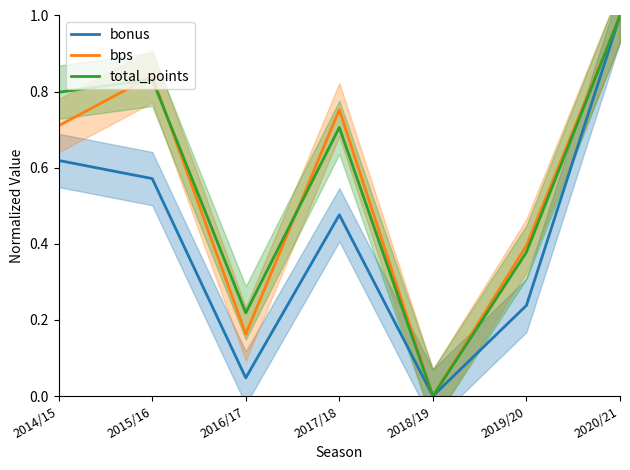

Reading right to left, transcribe all the data shown in this chart.

bonus: 1.0	0.2	0.0	0.5	0.0	0.6	0.6
bps: 1.0	0.4	0.0	0.8	0.2	0.8	0.7
total_points: 1.0	0.4	0.0	0.7	0.2	0.8	0.8